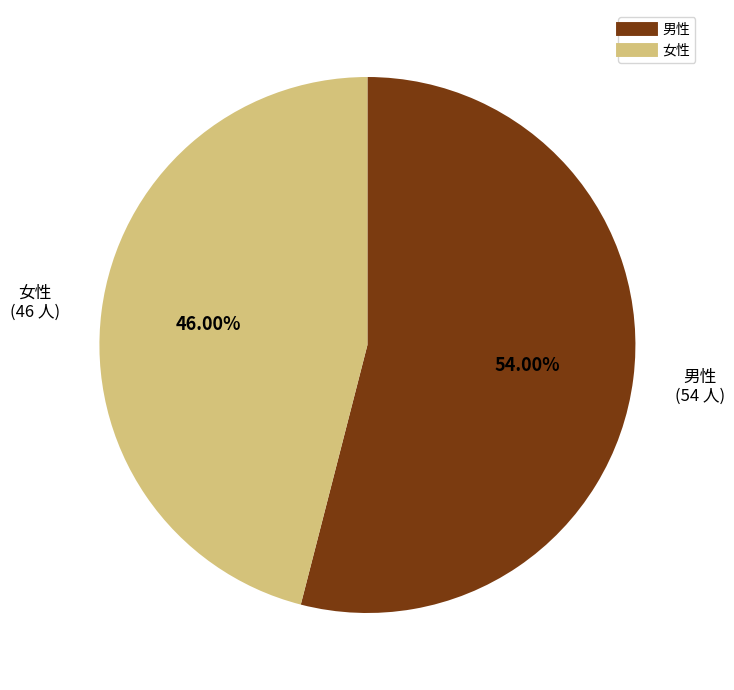

To the nearest percent, what is the difference between the 男性 and 女性 slice percentages?

8%